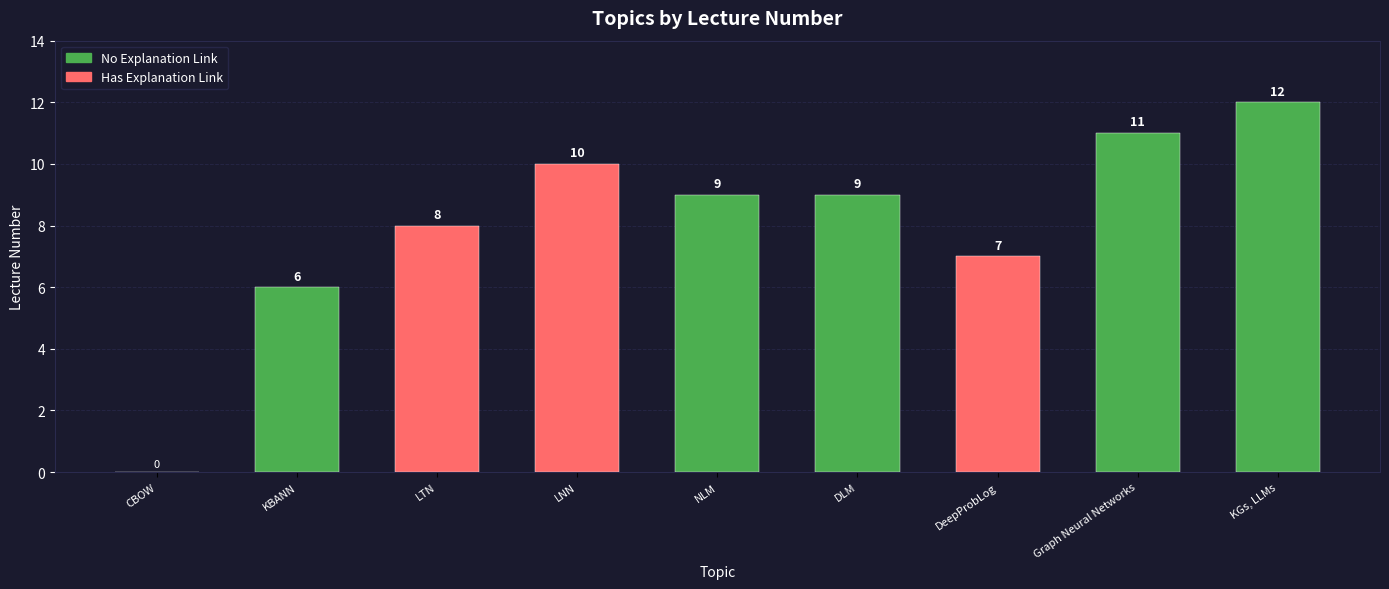

What is the sum of the values at LNN and DeepProbLog?

17